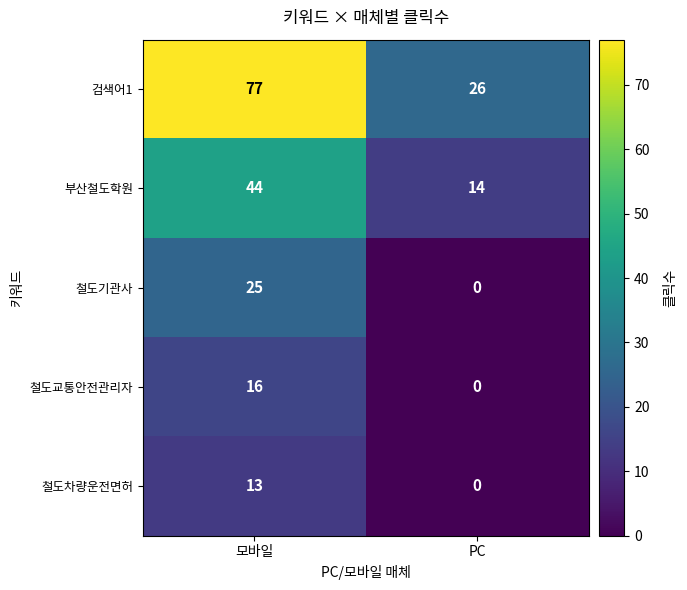

Where is 철도기관사 nearest to the value 12?

PC